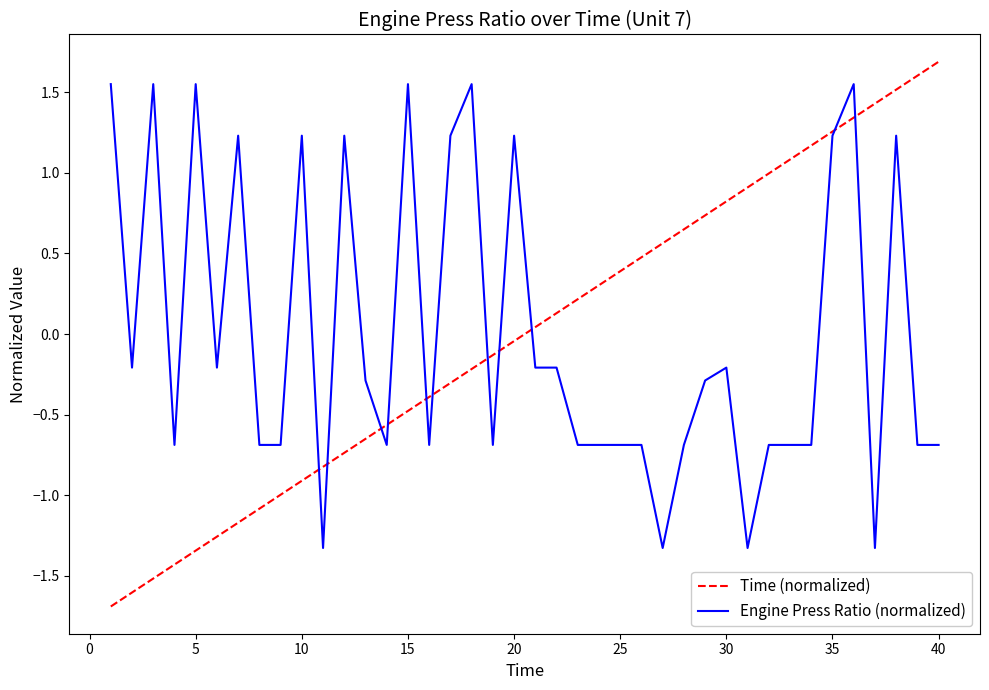

Which series has the largest range (max minus min)?

Time (normalized)